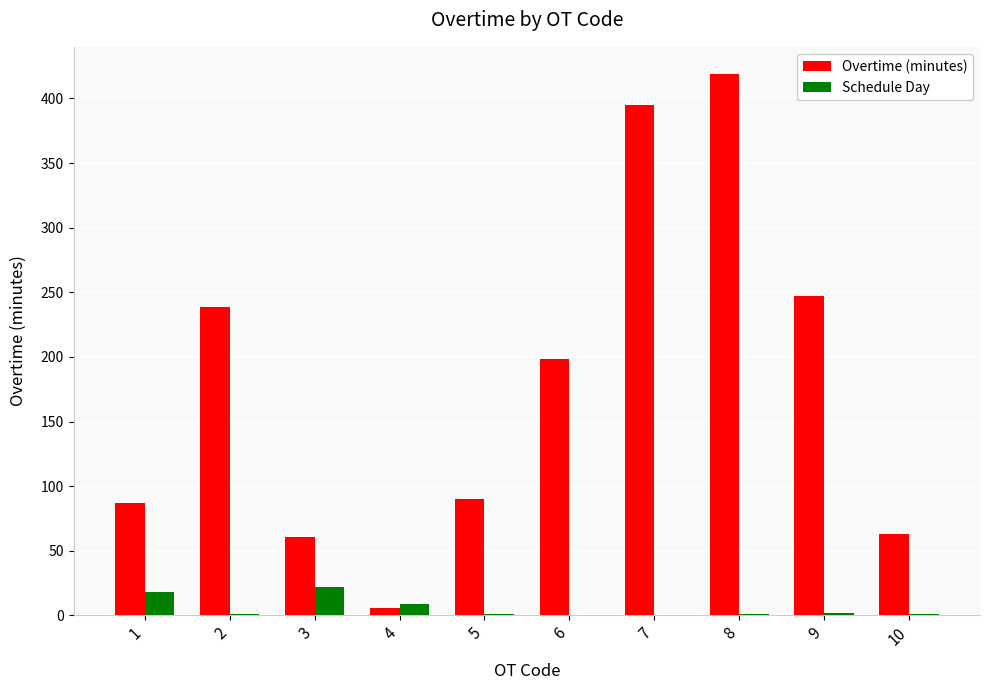

Which series changed the most between 1 and 9?

Overtime (minutes)